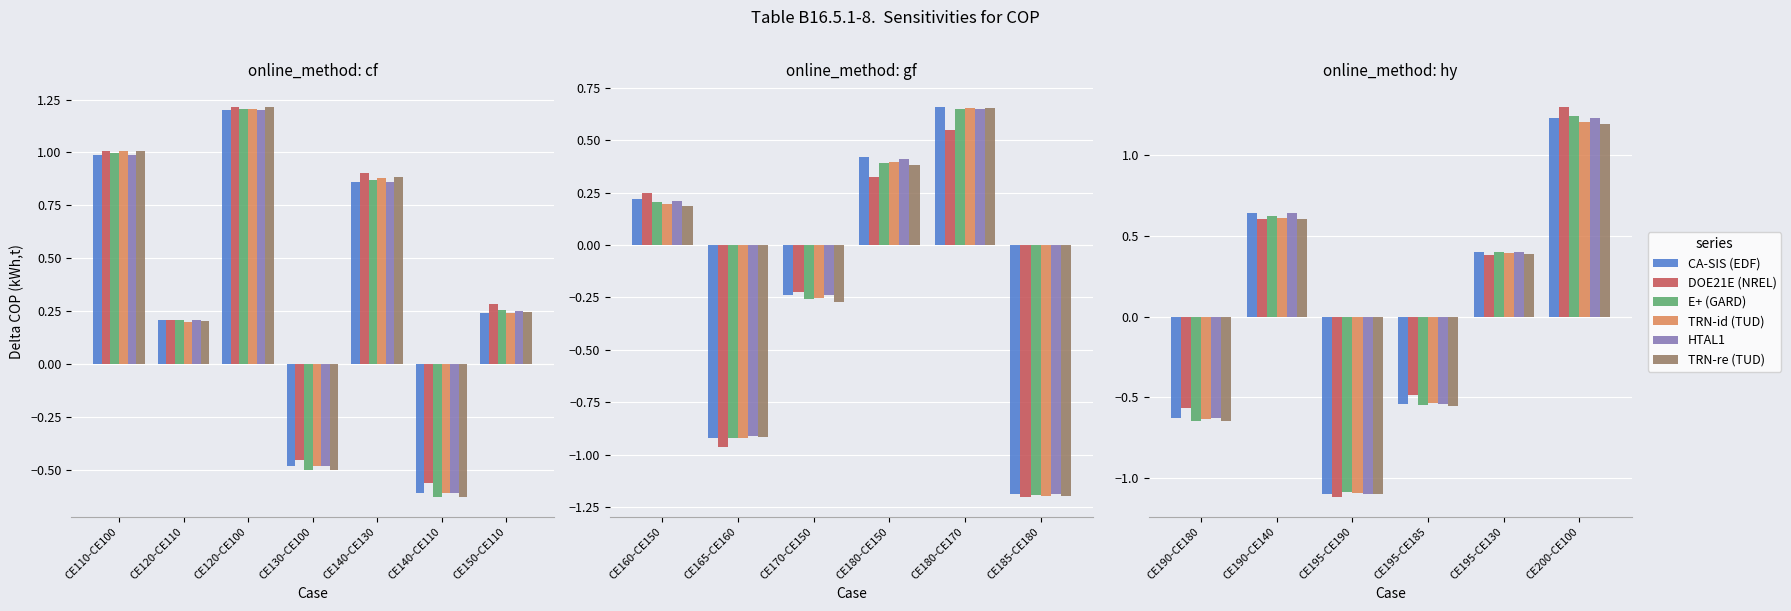

How many categories are shown in the chart?

6